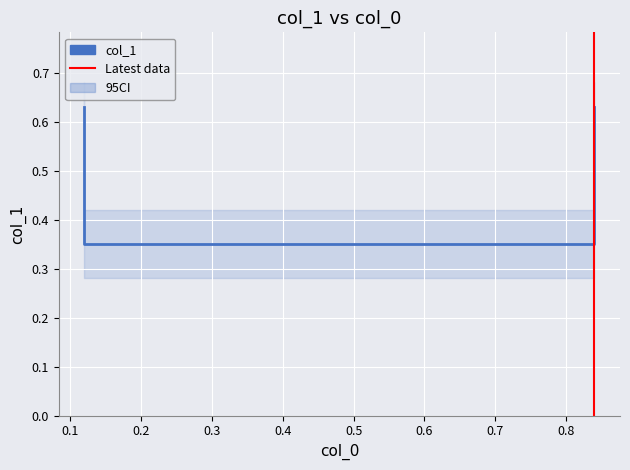

What is the difference between the second highest and second lowest values?

0.3